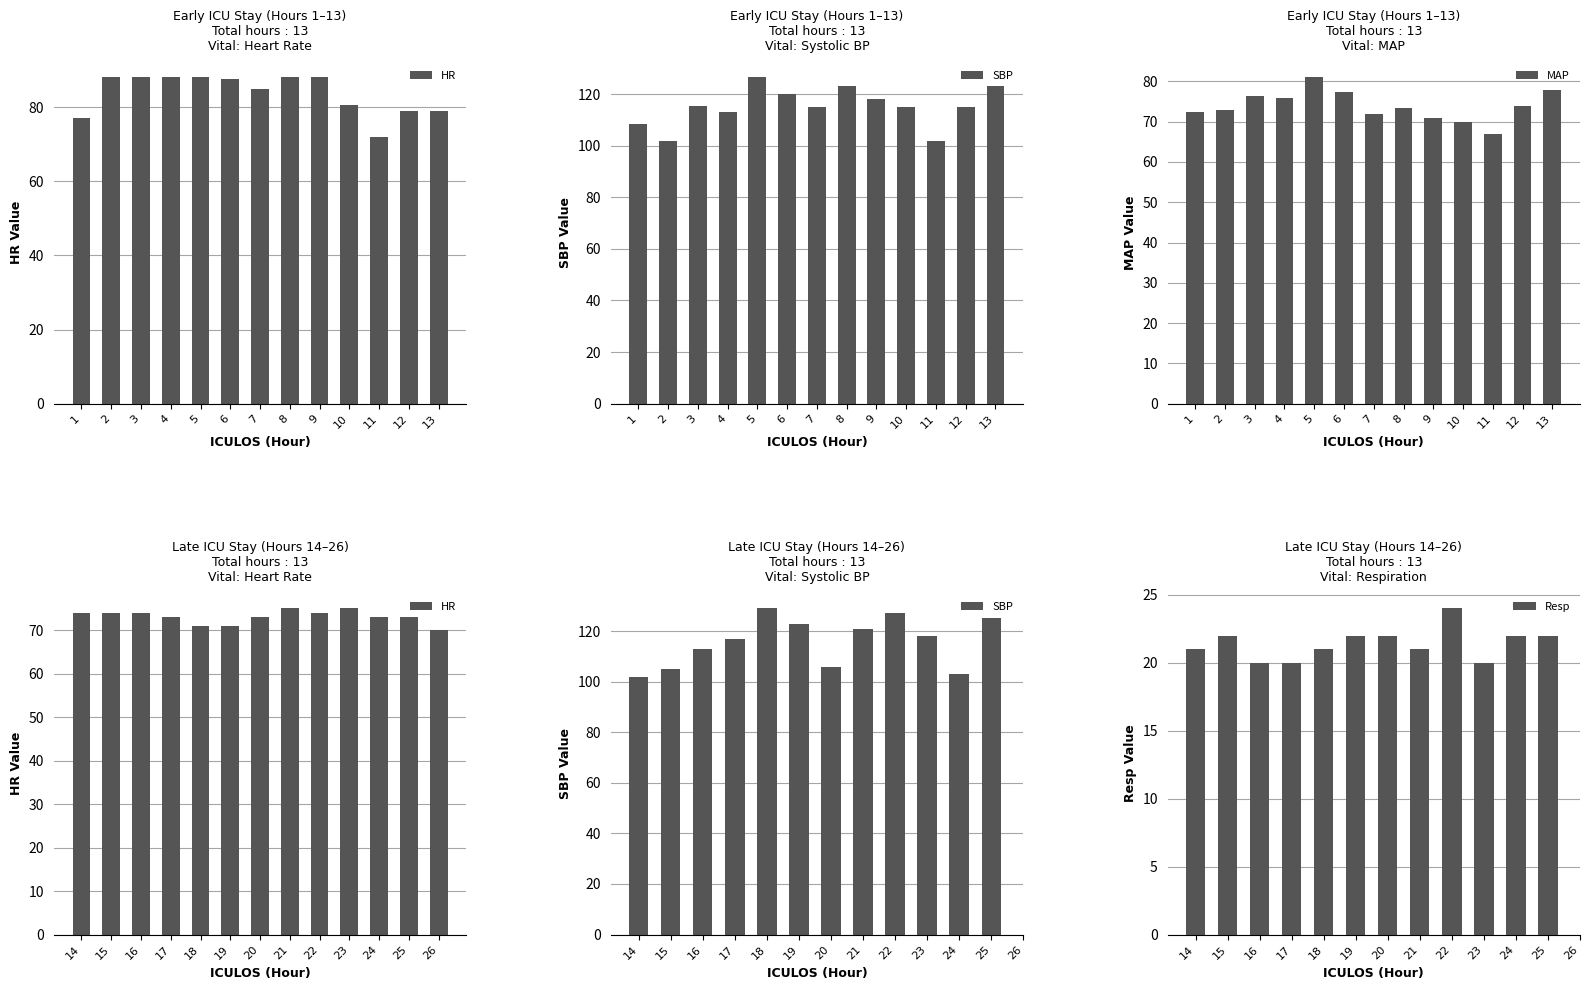

What is the sum of the MAP values at 10 and 11?

137.0